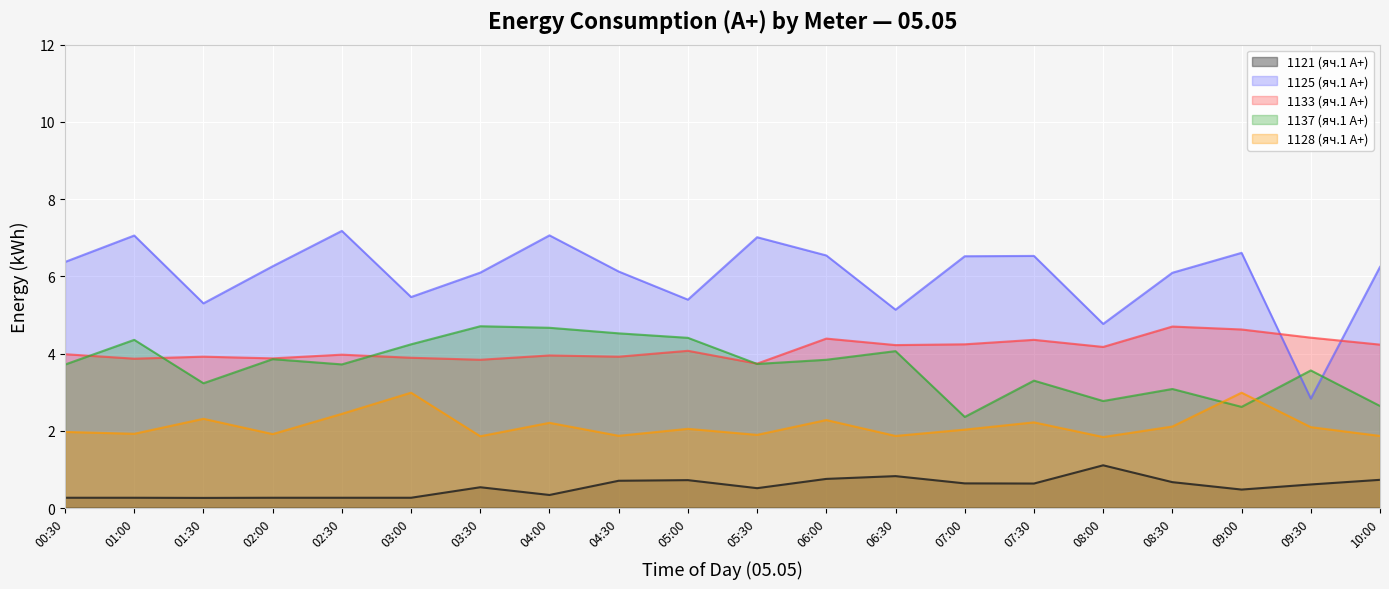

What are all the series names shown in the legend?

1121 (яч.1 A+), 1125 (яч.1 A+), 1133 (яч.1 A+), 1137 (яч.1 A+), 1128 (яч.1 A+)